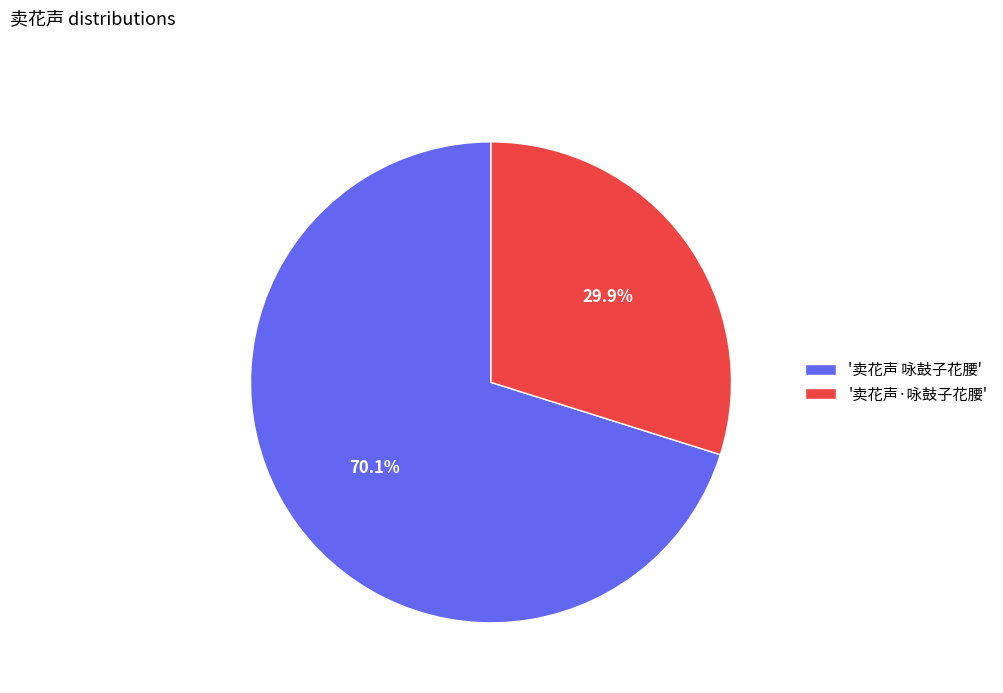

Which category has the smallest portion of the pie?

'卖花声·咏鼓子花腰'